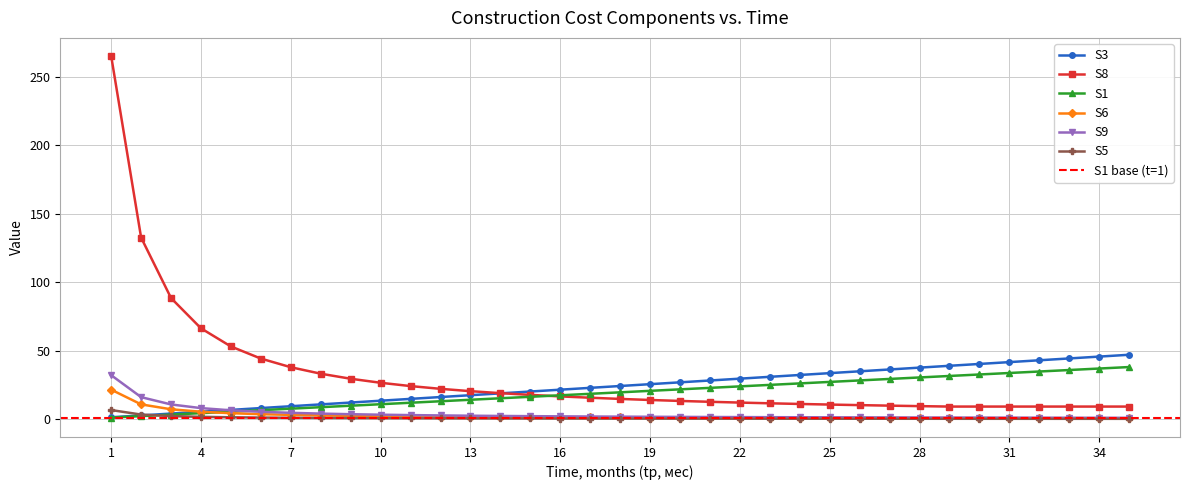

Where does the S1 series first go above 19?

18